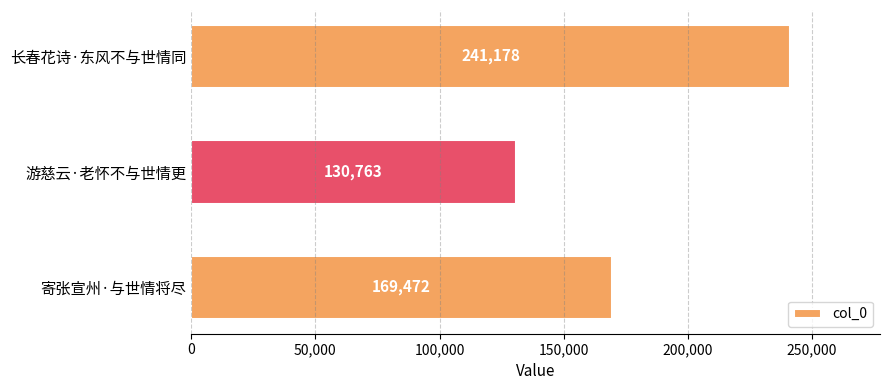

What is the difference between the maximum and minimum values?

110415